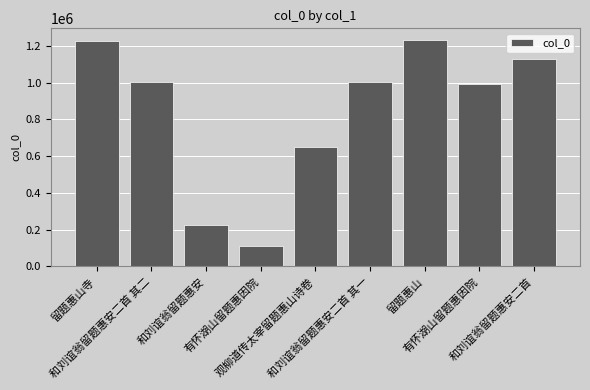

The value at 和刘谊翁留题惠安 is 227887. True or false?

True